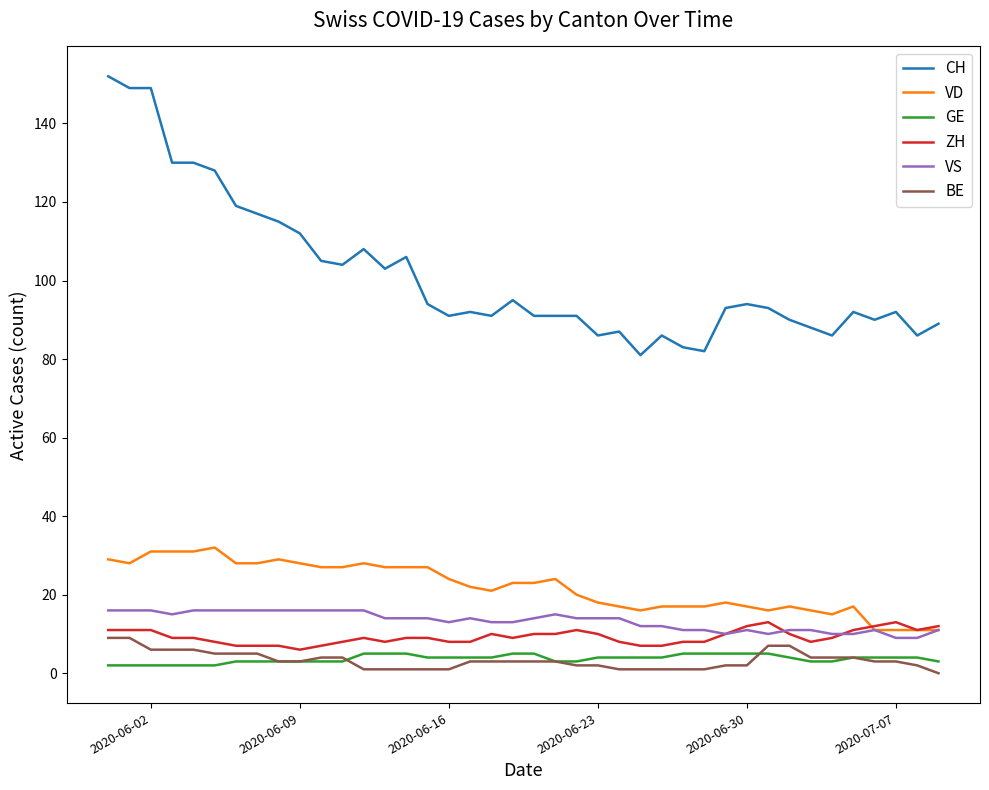

True or false: GE and VD cross at least once.

False